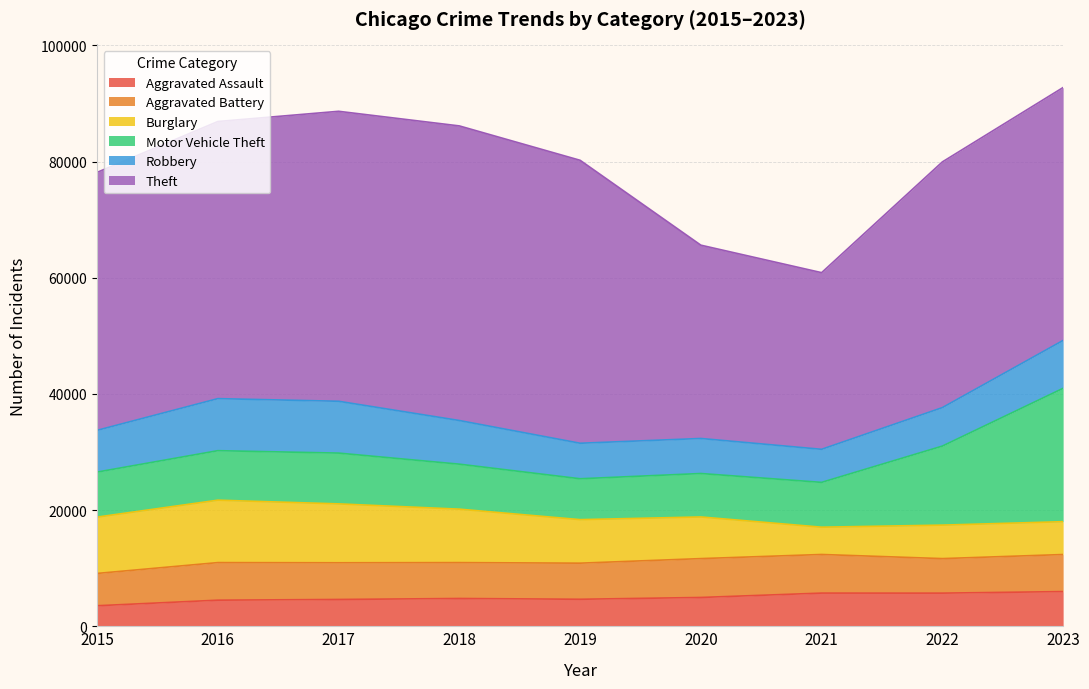

List the series in order of their peak value, highest first.

Theft, Motor Vehicle Theft, Burglary, Robbery, Aggravated Battery, Aggravated Assault